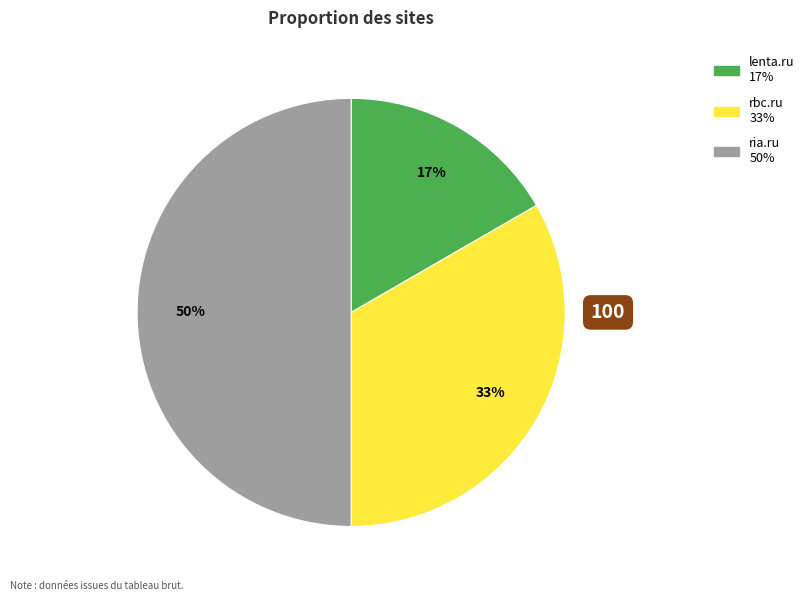

Does rbc.ru account for over 50% of the chart?

No